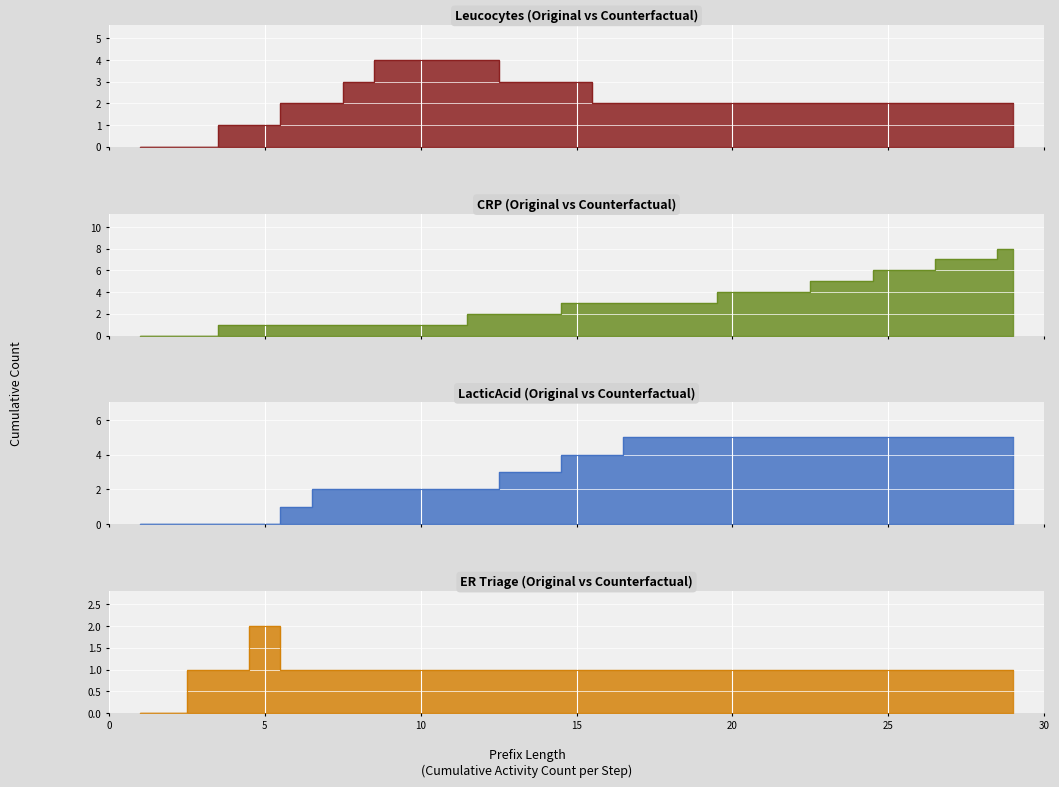

The LacticAcid series shows 5 at 22. True or false?

True